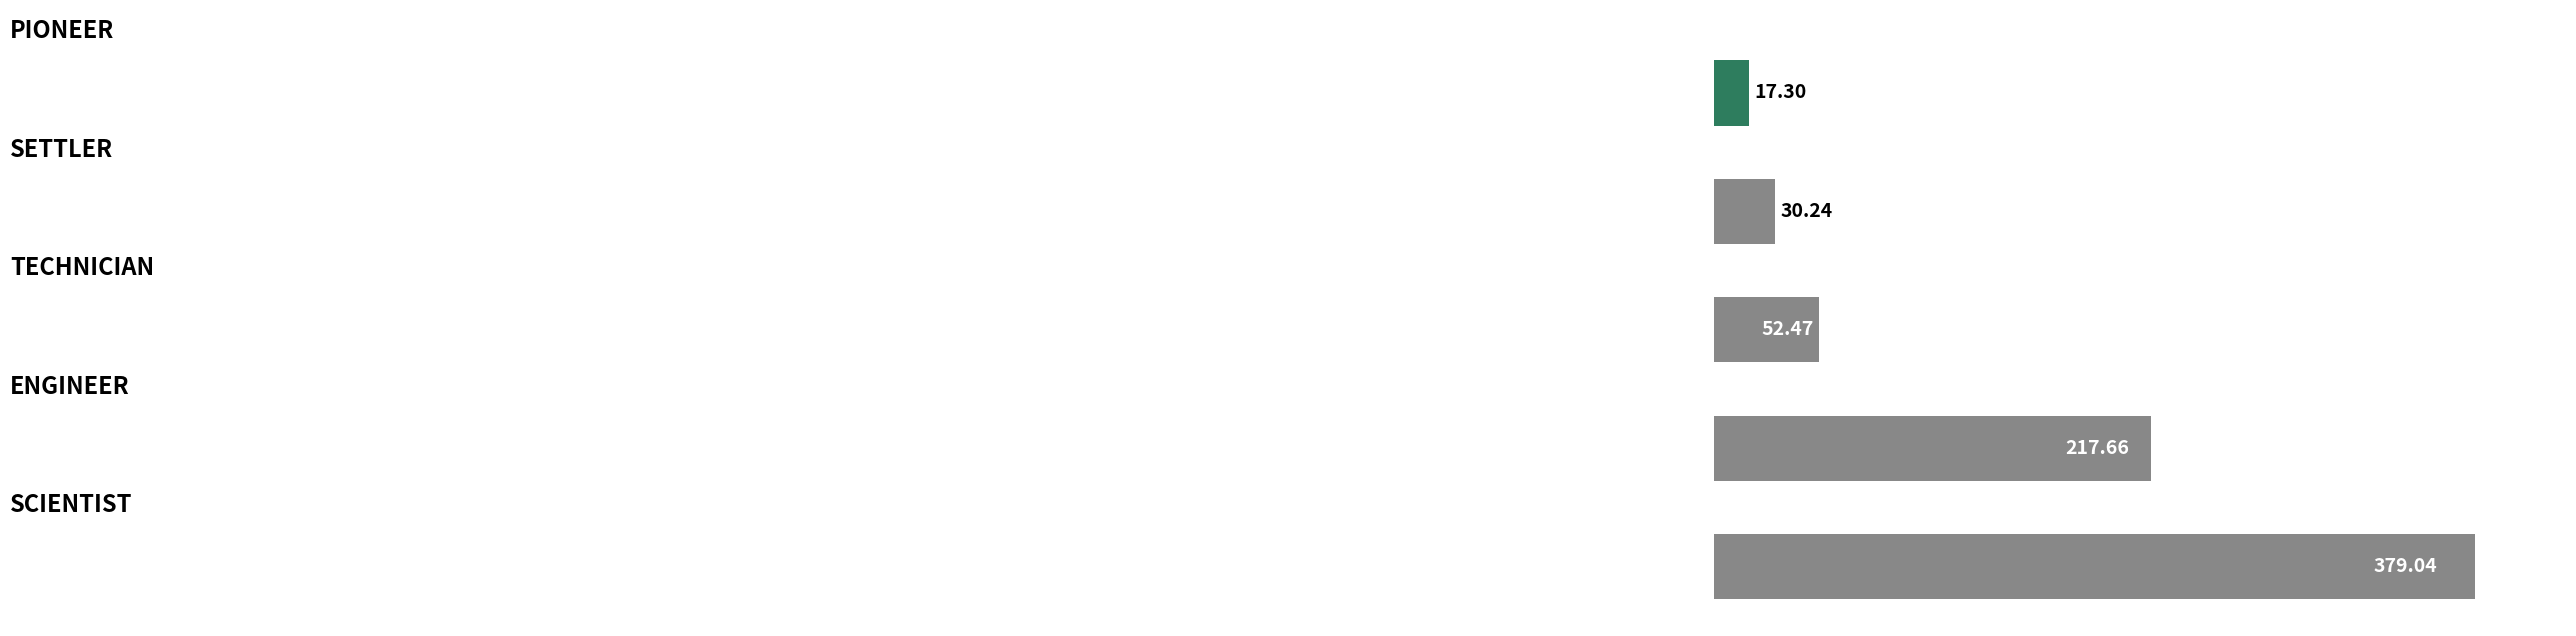

What is the difference between the maximum and minimum values?

361.7